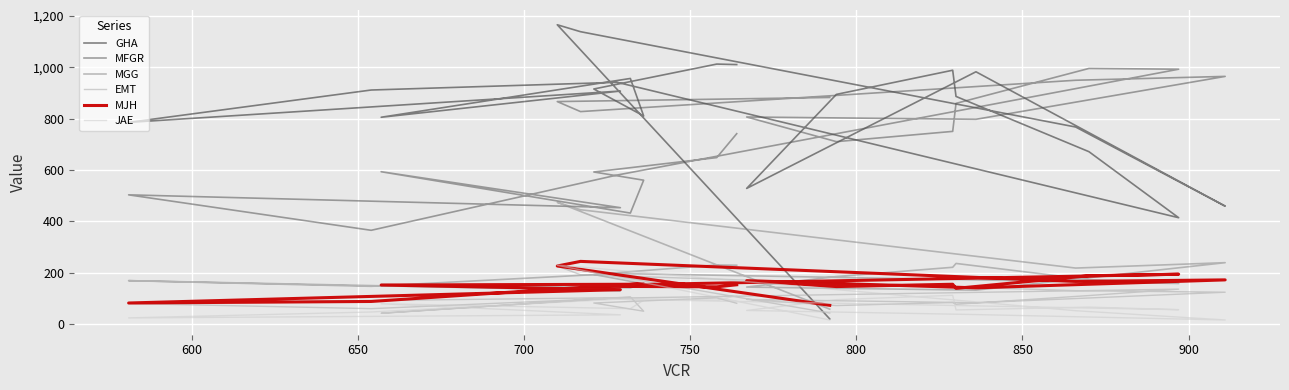

At which category does GHA reach its first local valley?

700